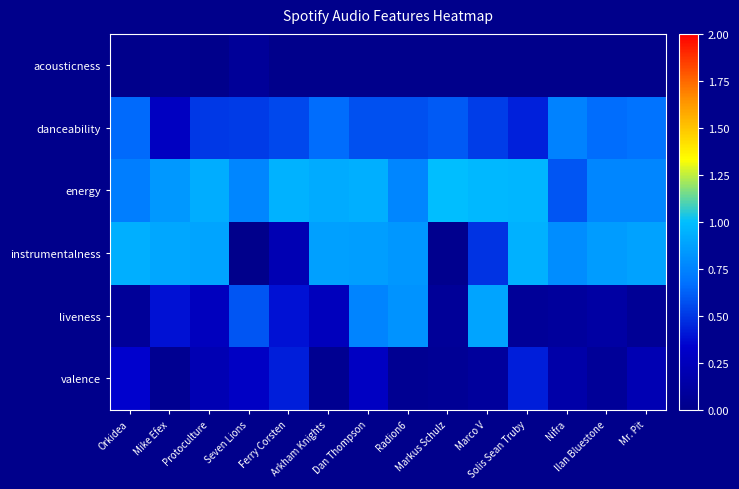

Reading left to right, list all the values displayed in this chart.

acousticness: Orkidea=0.0	Mike Efex=0.0	Protoculture=0.0	Seven Lions=0.1	Ferry Corsten=0.0	Arkham Knights=0.0	Dan Thompson=0.0	Radion6=0.0	Markus Schulz=0.0	Marco V=0.0	Solis Sean Truby=0.0	Nifra=0.0	Ilan Bluestone=0.0	Mr. Pit=0.0
danceability: Orkidea=0.7	Mike Efex=0.3	Protoculture=0.5	Seven Lions=0.5	Ferry Corsten=0.6	Arkham Knights=0.7	Dan Thompson=0.6	Radion6=0.6	Markus Schulz=0.6	Marco V=0.5	Solis Sean Truby=0.4	Nifra=0.7	Ilan Bluestone=0.7	Mr. Pit=0.7
energy: Orkidea=0.7	Mike Efex=0.8	Protoculture=0.9	Seven Lions=0.8	Ferry Corsten=0.9	Arkham Knights=0.9	Dan Thompson=0.9	Radion6=0.8	Markus Schulz=1.0	Marco V=1.0	Solis Sean Truby=1.0	Nifra=0.6	Ilan Bluestone=0.8	Mr. Pit=0.8
instrumentalness: Orkidea=0.9	Mike Efex=0.9	Protoculture=0.9	Seven Lions=0.0	Ferry Corsten=0.2	Arkham Knights=0.9	Dan Thompson=0.9	Radion6=0.8	Markus Schulz=0.0	Marco V=0.5	Solis Sean Truby=0.9	Nifra=0.8	Ilan Bluestone=0.9	Mr. Pit=0.9
liveness: Orkidea=0.1	Mike Efex=0.4	Protoculture=0.3	Seven Lions=0.6	Ferry Corsten=0.4	Arkham Knights=0.3	Dan Thompson=0.8	Radion6=0.8	Markus Schulz=0.1	Marco V=0.9	Solis Sean Truby=0.1	Nifra=0.1	Ilan Bluestone=0.1	Mr. Pit=0.1
valence: Orkidea=0.3	Mike Efex=0.0	Protoculture=0.2	Seven Lions=0.3	Ferry Corsten=0.4	Arkham Knights=0.0	Dan Thompson=0.3	Radion6=0.0	Markus Schulz=0.1	Marco V=0.1	Solis Sean Truby=0.4	Nifra=0.2	Ilan Bluestone=0.1	Mr. Pit=0.2